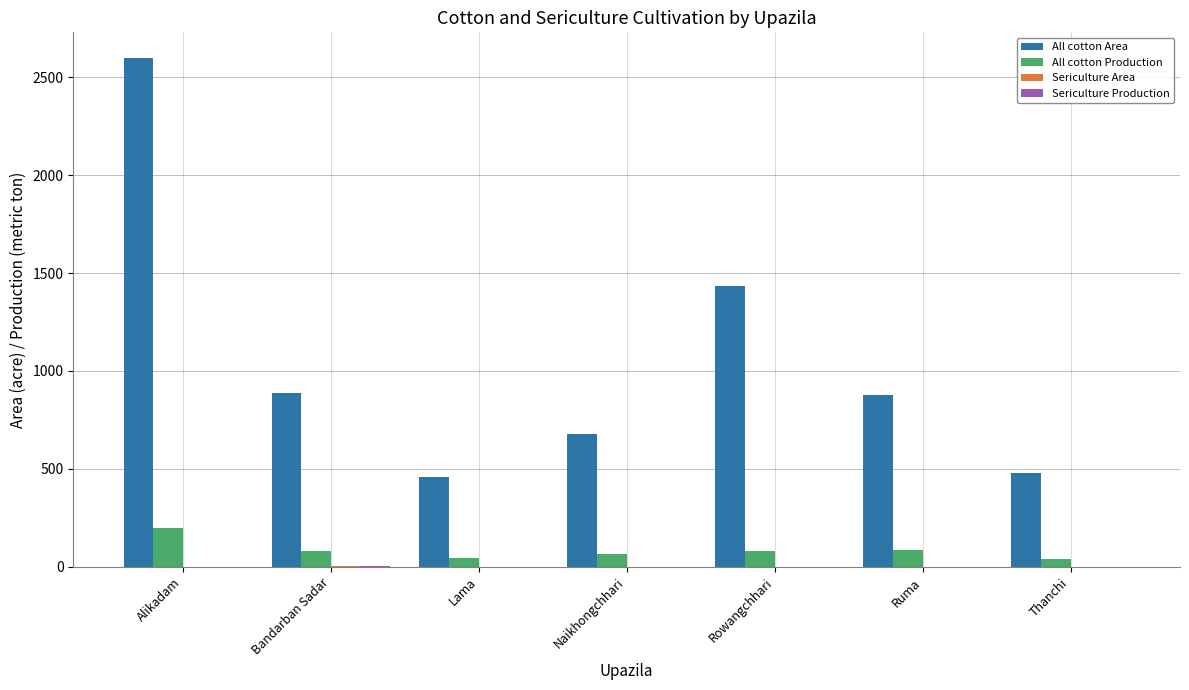

Count the number of categories in the chart.

7